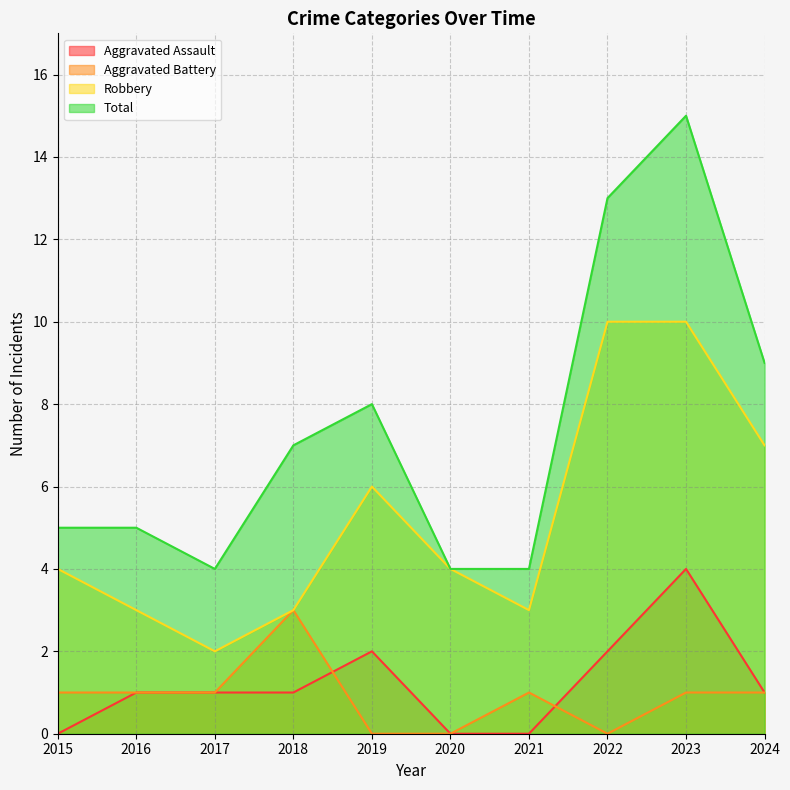

At which label does Total first exceed 7?

2019